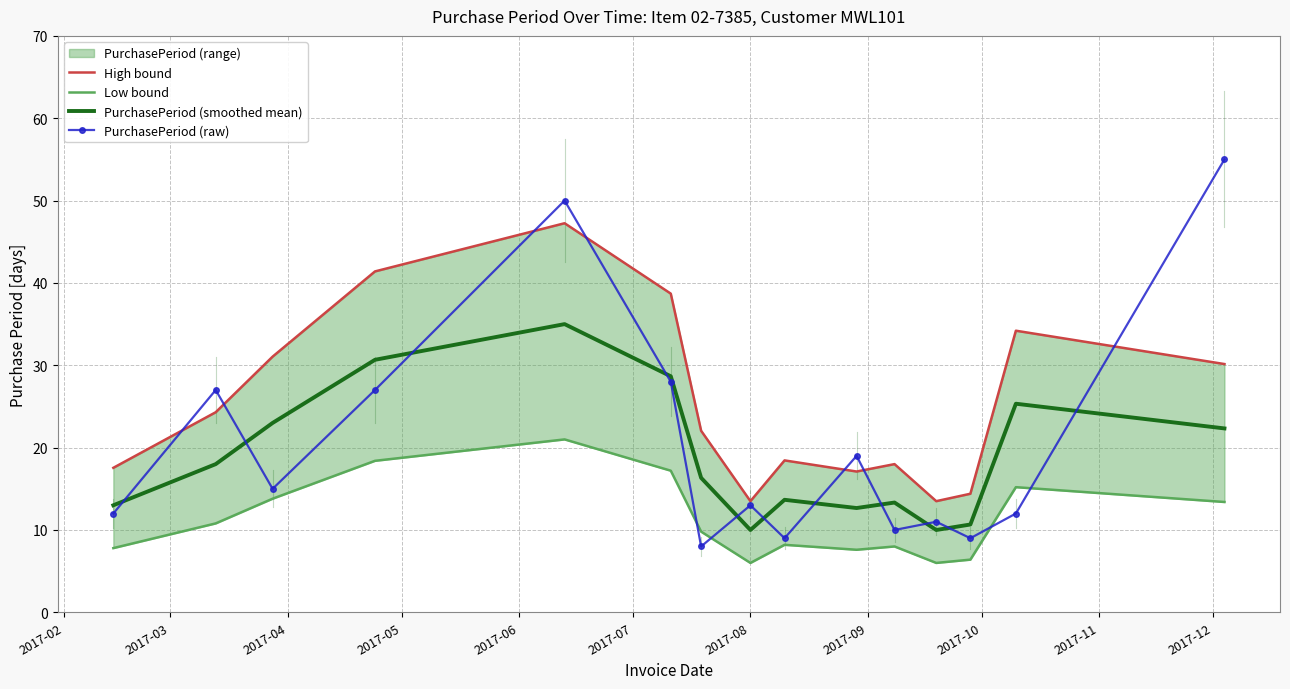

What is the maximum value for PurchasePeriod (smoothed mean)?

35.0